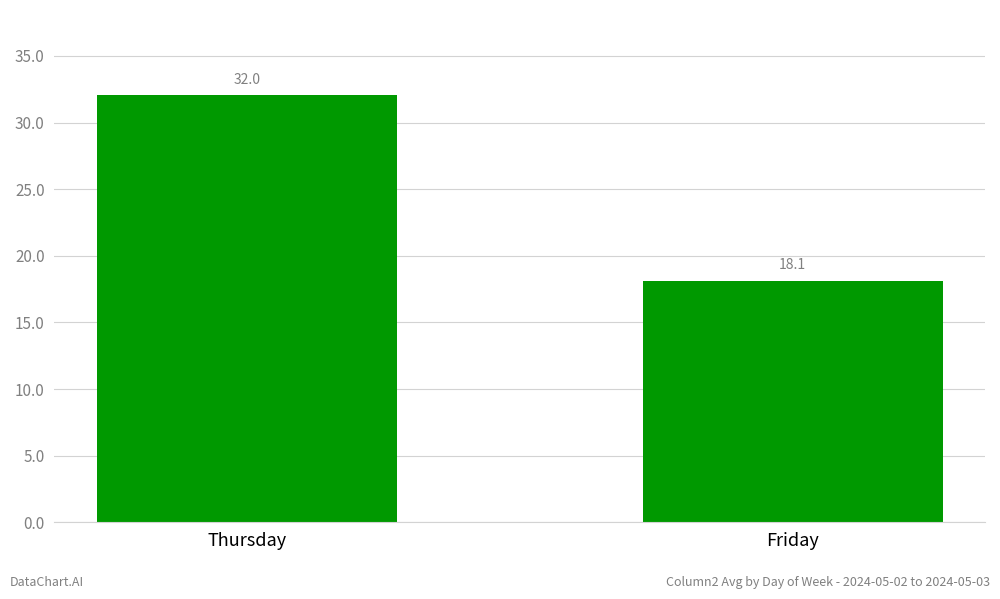

What is the difference between the values at Friday and Thursday?

13.9